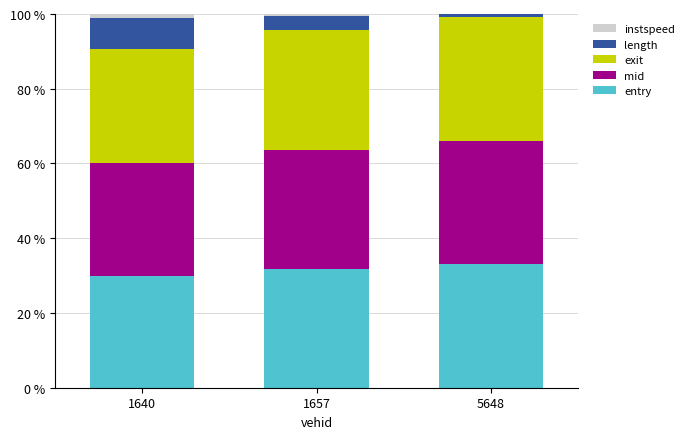

The value of entry at 1657 is 31.8. True or false?

True